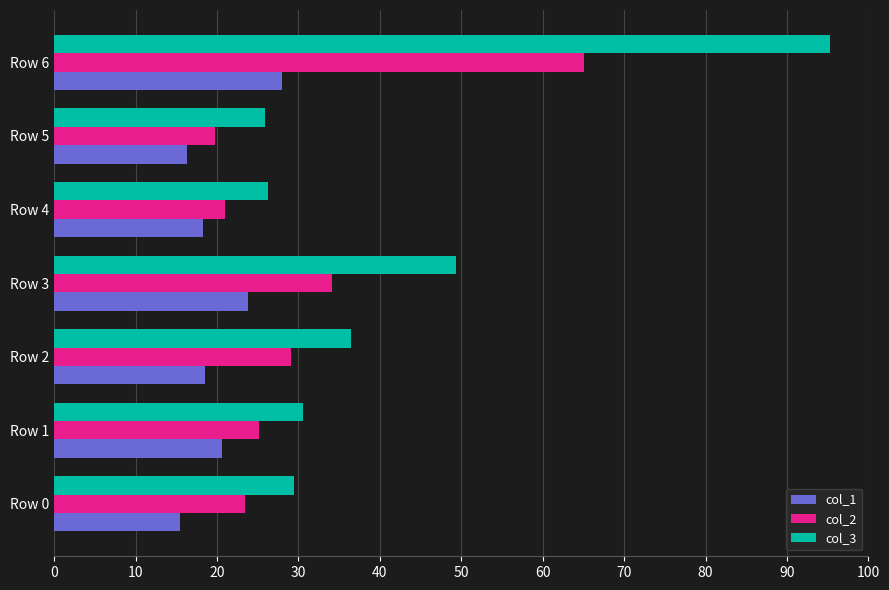

Between Row 0 and Row 3, which series saw the biggest shift?

col_3